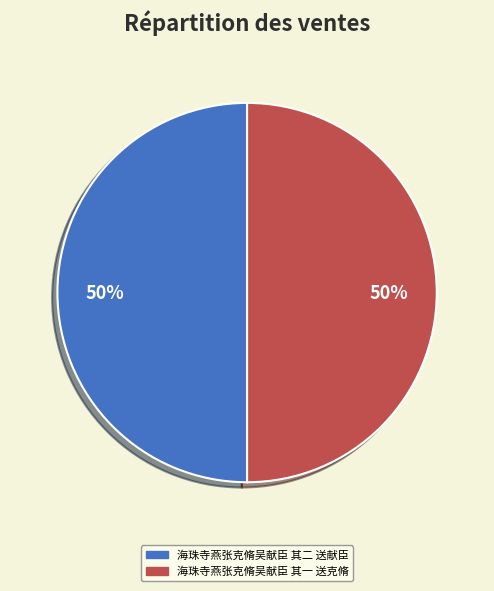

Approximately how many times larger is the value at 海珠寺燕张克脩吴献臣 其二 送献臣 compared to 海珠寺燕张克脩吴献臣 其一 送克脩?

1.0